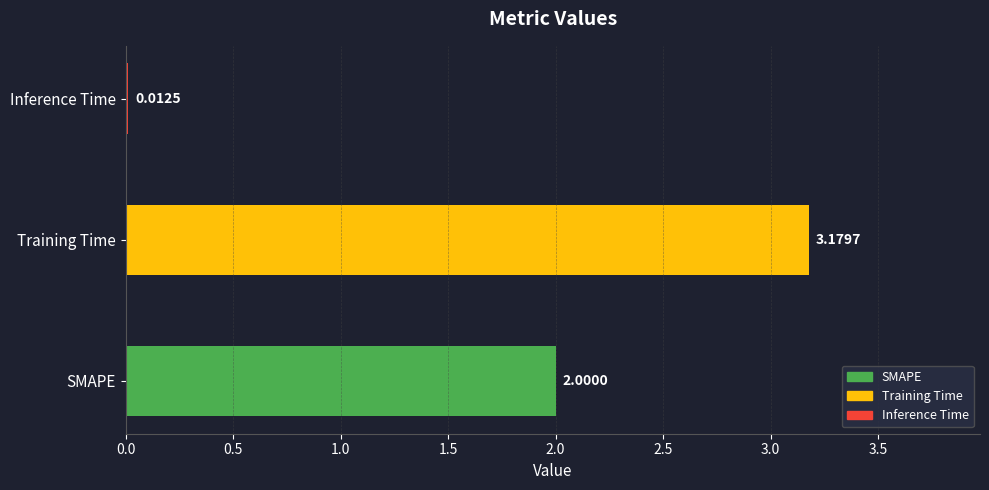

What is the average value?

1.7